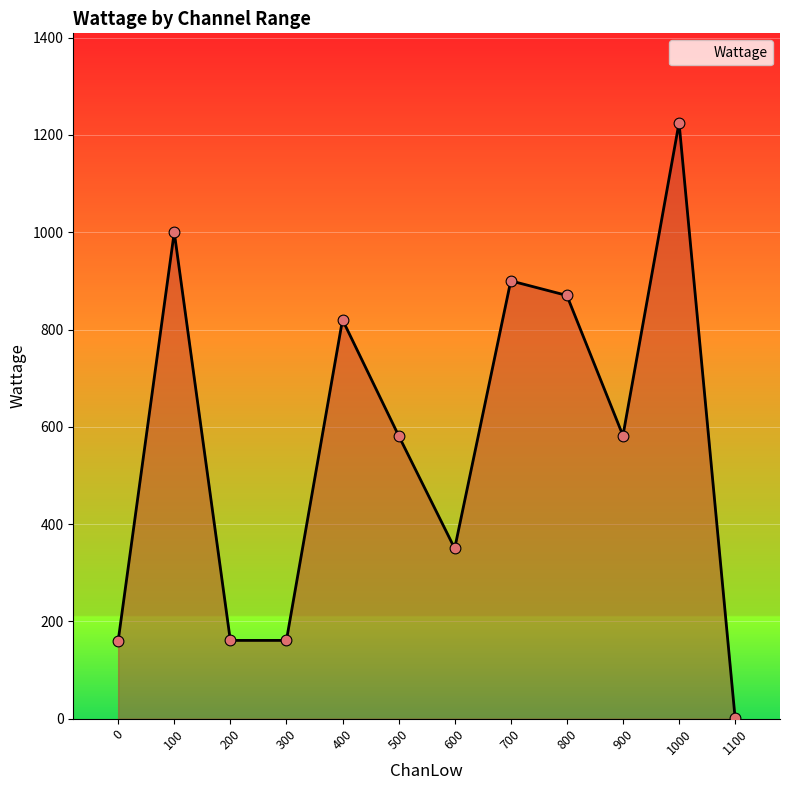

What is the change in value from 300 to 1100?

-160